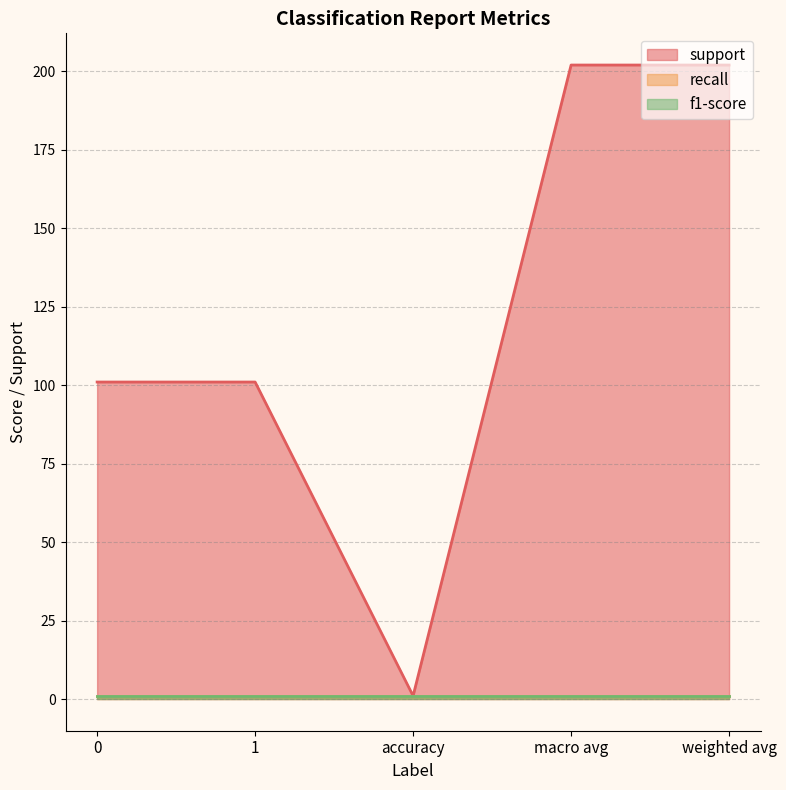

Reading right to left, extract all data points from this chart.

support: 202	202	1	101	101
recall: 1	1	1	1	1
f1-score: 1	1	1	1	1